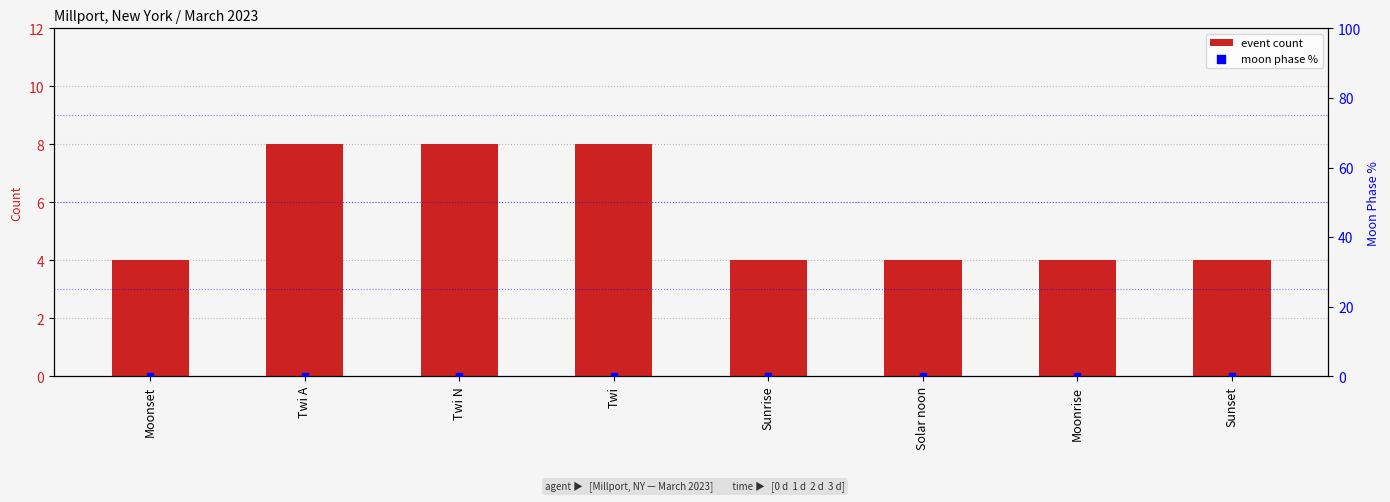

What is the total value across all series at Twi N?

8